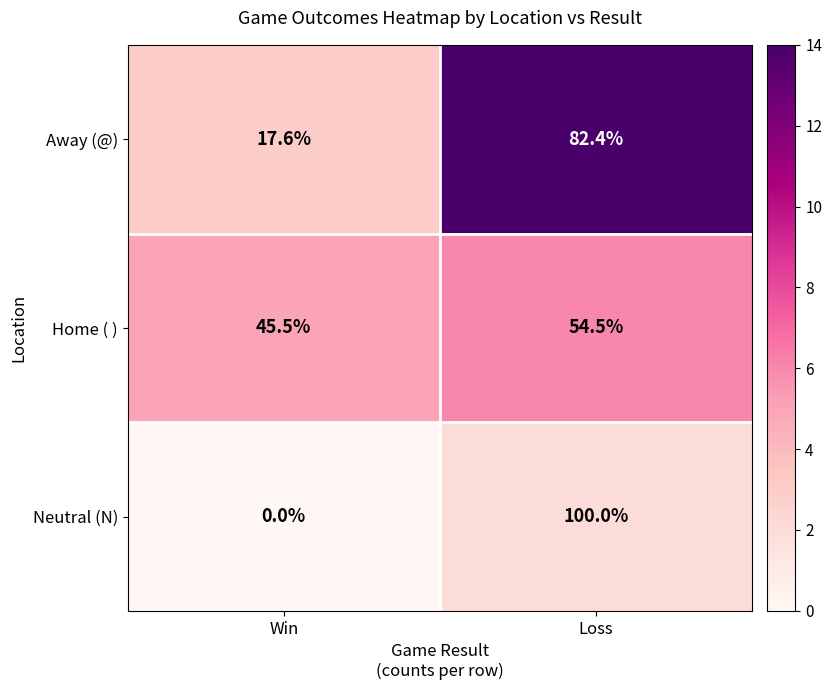

Where is Neutral (N) nearest to the value 50?

Win